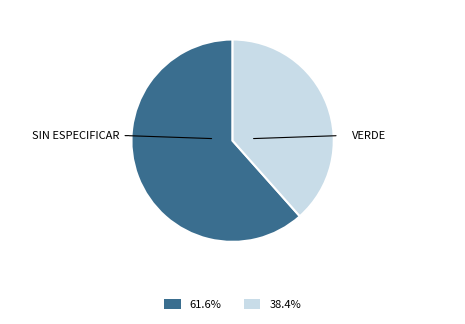

Count the number of slices in the pie.

2